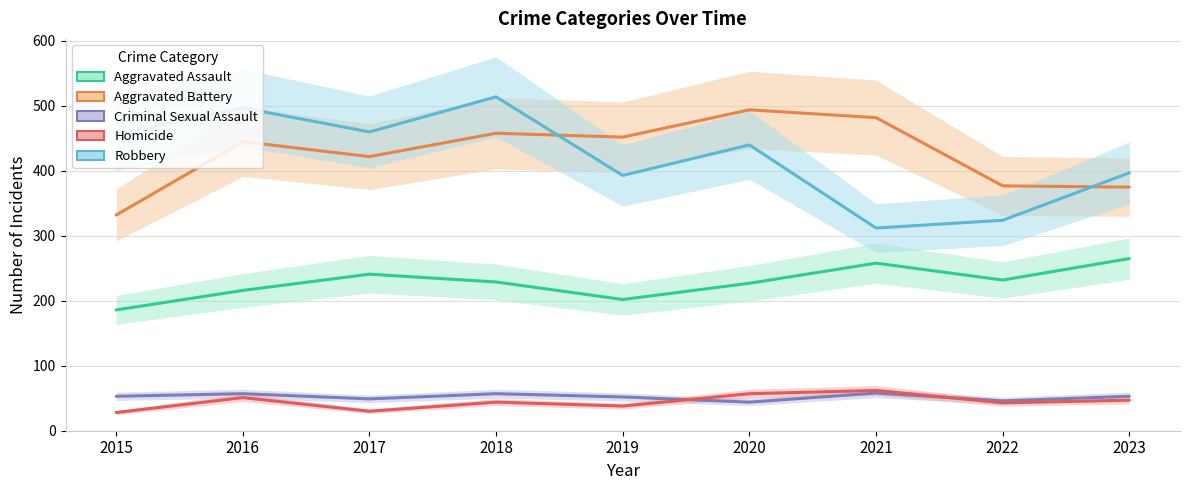

Rank the series by their maximum value, from lowest to highest.

Criminal Sexual Assault, Homicide, Aggravated Assault, Aggravated Battery, Robbery